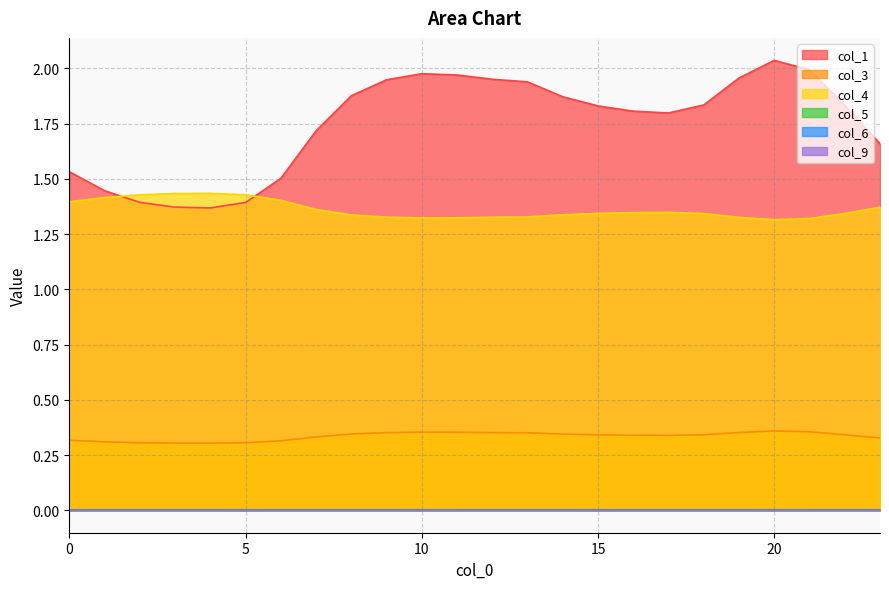

What is the difference between the maximum and second lowest values in the col_4 series?

0.1